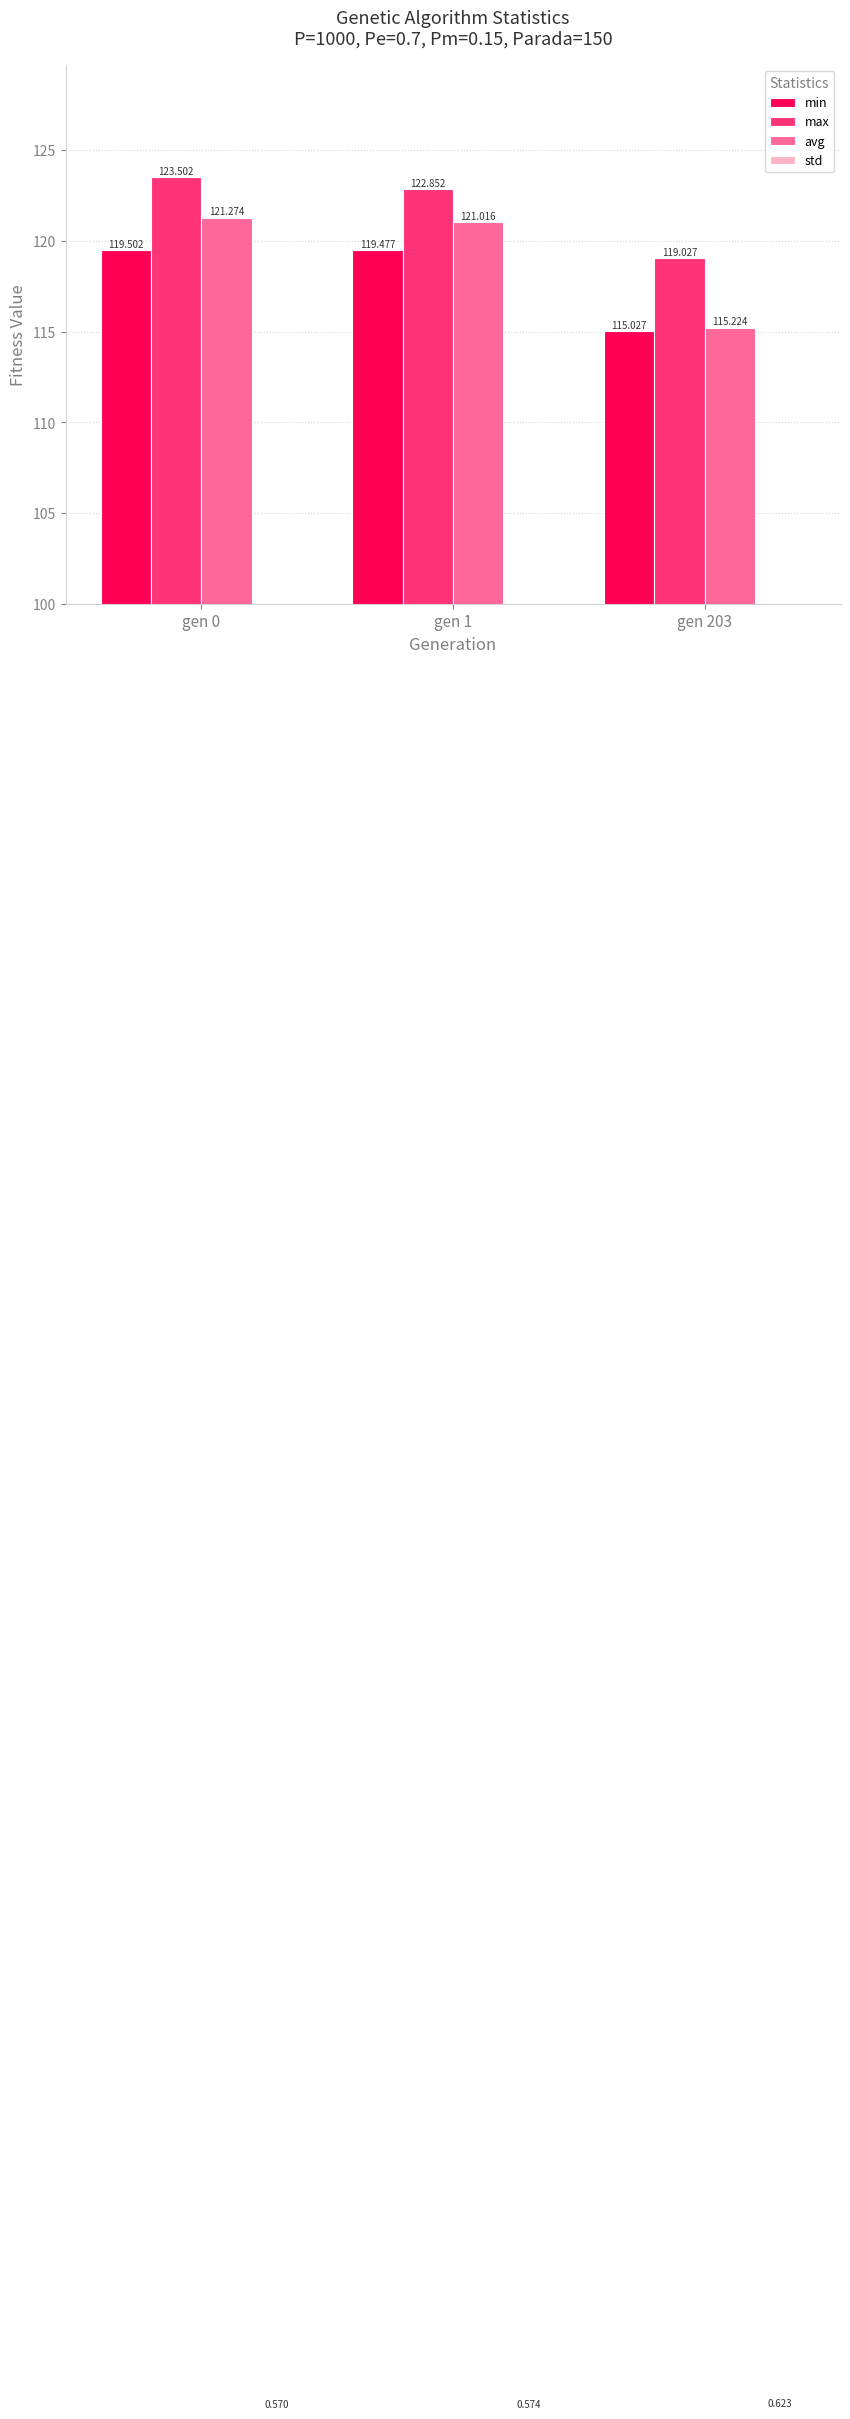

What is the sum of all min values?

354.0